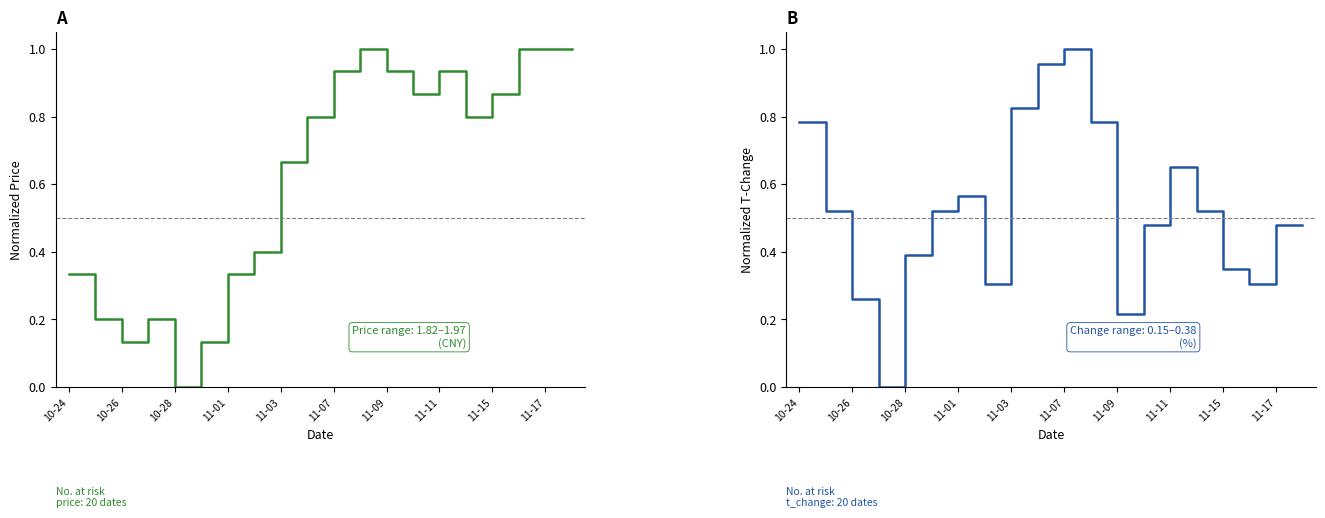

True or false: t_change has a value of 0.9 at 11-11.

False